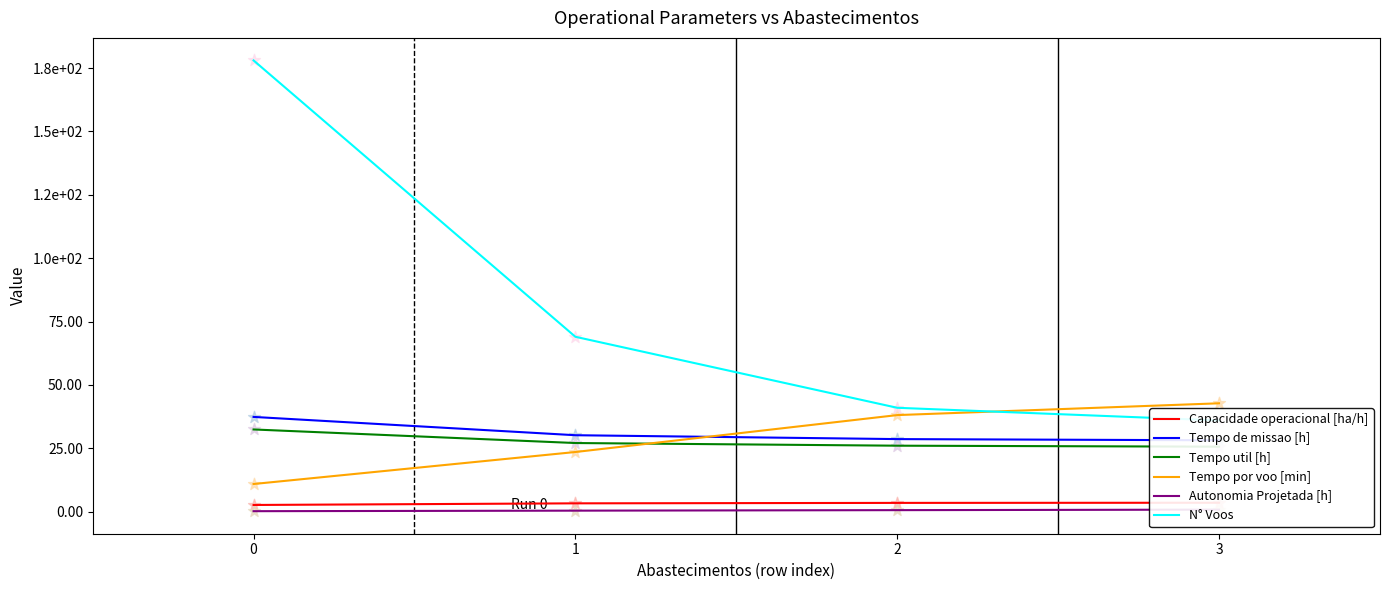

Which series has the widest spread of Y values?

N° Voos